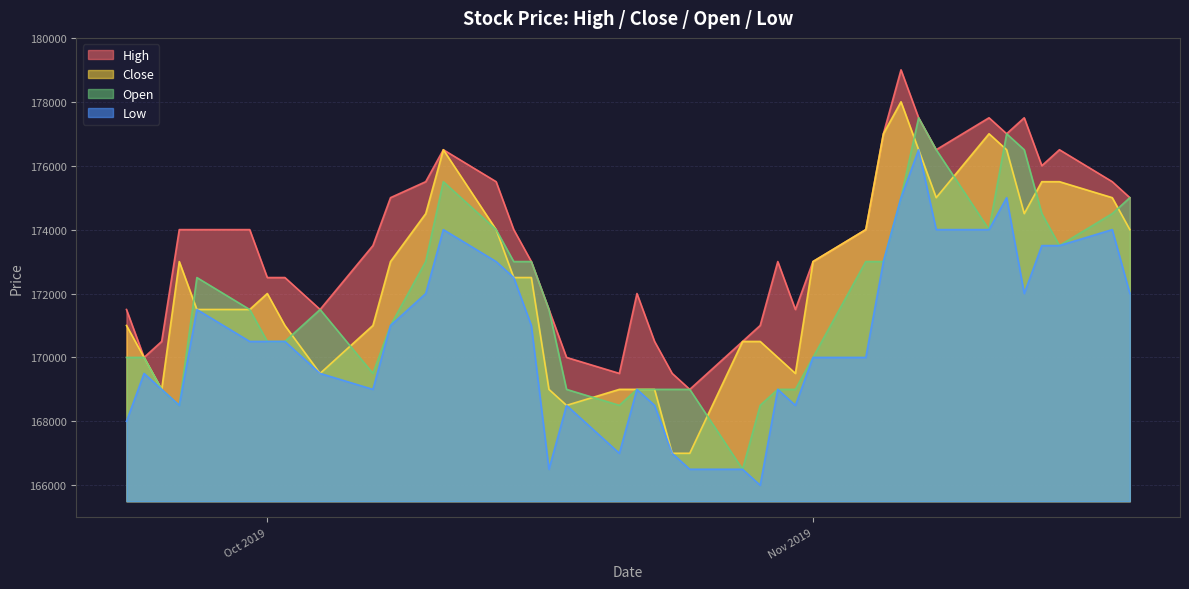

What is the sum of all Open values?

6871000